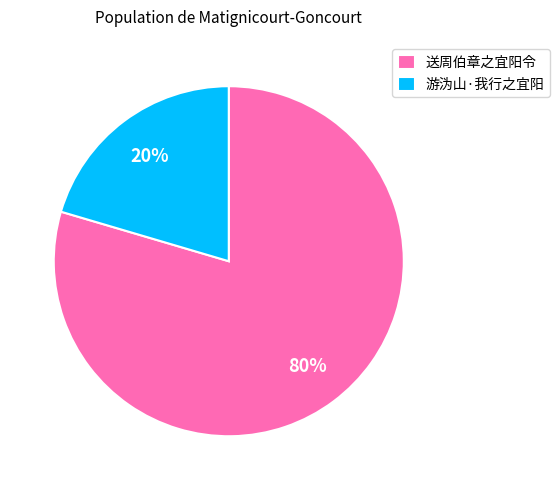

Which slice is the smallest?

游沩山·我行之宜阳